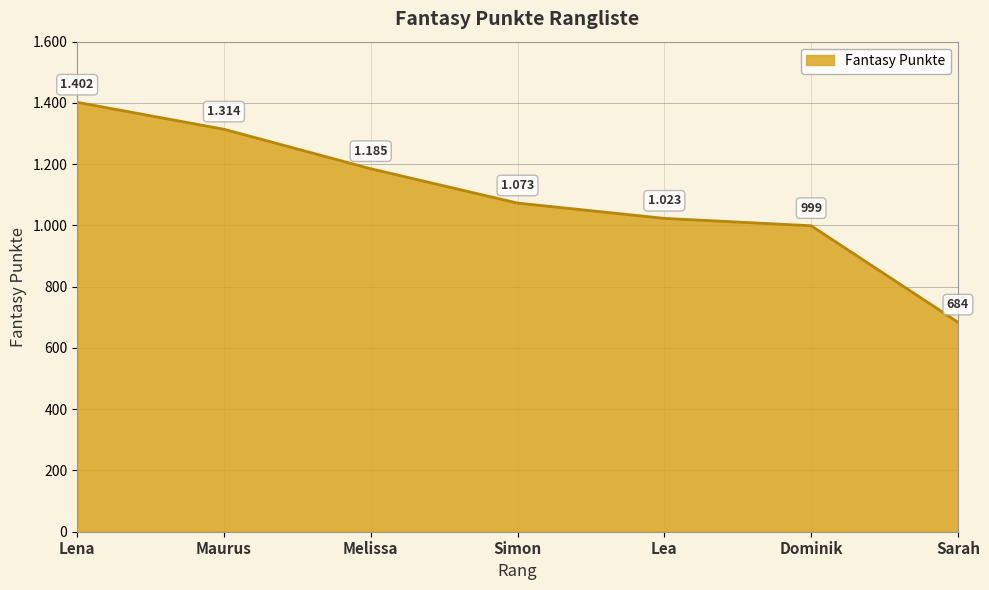

Read the value at Sarah.

684